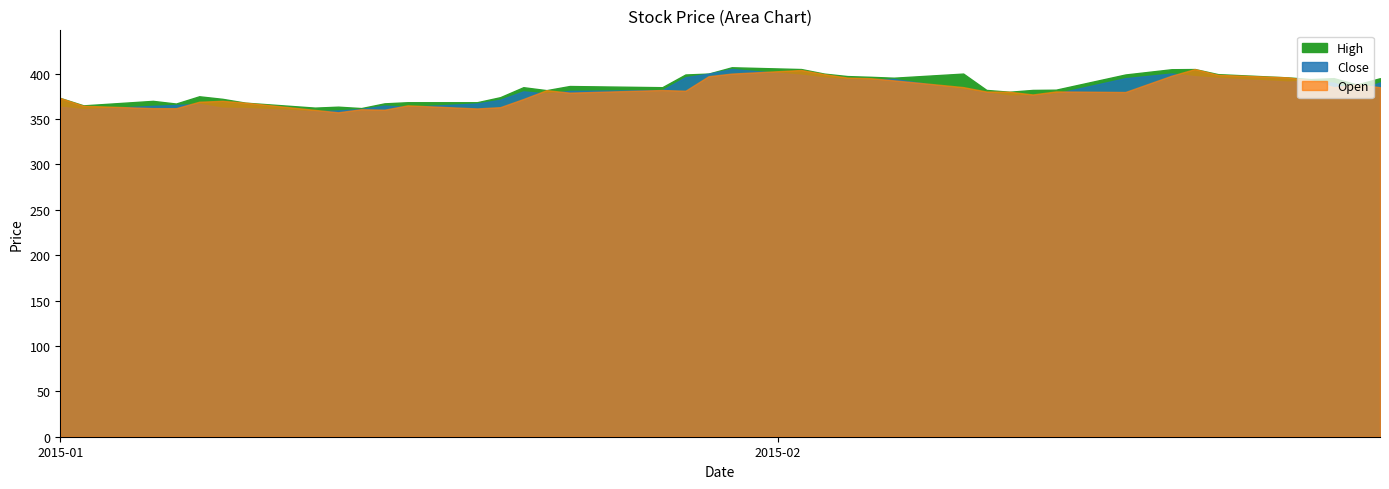

Reading left to right, list all the values displayed in this chart.

Close: 01-01-2015=363.6	02-01-2015=360.7	05-01-2015=364.4	06-01-2015=365.4	07-01-2015=366.6	08-01-2015=362.4	09-01-2015=362.0	12-01-2015=358.5	13-01-2015=359.4	14-01-2015=361.0	15-01-2015=364.7	16-01-2015=363.4	19-01-2015=367.1	20-01-2015=371.1	21-01-2015=380.4	22-01-2015=378.1	23-01-2015=380.9	27-01-2015=381.8	28-01-2015=396.0	29-01-2015=399.9	30-01-2015=405.0	02-02-2015=398.6	03-02-2015=395.6	04-02-2015=393.7	05-02-2015=393.4	06-02-2015=394.1	09-02-2015=382.8	10-02-2015=379.0	11-02-2015=375.6	12-02-2015=376.1	13-02-2015=378.1	16-02-2015=394.9	18-02-2015=400.1	19-02-2015=397.1	20-02-2015=395.2	23-02-2015=391.2	24-02-2015=392.0	25-02-2015=389.9	26-02-2015=381.1	27-02-2015=390.3
Open: 01-01-2015=373.1	02-01-2015=364.6	05-01-2015=361.9	06-01-2015=361.9	07-01-2015=369.0	08-01-2015=370.0	09-01-2015=367.9	12-01-2015=360.0	13-01-2015=357.4	14-01-2015=360.8	15-01-2015=360.2	16-01-2015=365.0	19-01-2015=361.6	20-01-2015=363.0	21-01-2015=372.0	22-01-2015=381.8	23-01-2015=379.0	27-01-2015=381.9	28-01-2015=381.1	29-01-2015=397.1	30-01-2015=400.0	02-02-2015=403.9	03-02-2015=399.4	04-02-2015=395.6	05-02-2015=394.9	06-02-2015=392.6	09-02-2015=385.1	10-02-2015=380.2	11-02-2015=380.0	12-02-2015=377.0	13-02-2015=380.4	16-02-2015=379.7	18-02-2015=397.7	19-02-2015=405.0	20-02-2015=398.6	23-02-2015=395.9	24-02-2015=392.6	25-02-2015=385.0	26-02-2015=388.0	27-02-2015=385.0
High: 01-01-2015=373.1	02-01-2015=365.0	05-01-2015=369.9	06-01-2015=367.0	07-01-2015=375.0	08-01-2015=372.2	09-01-2015=367.9	12-01-2015=362.5	13-01-2015=363.6	14-01-2015=362.0	15-01-2015=367.2	16-01-2015=368.4	19-01-2015=368.4	20-01-2015=374.0	21-01-2015=385.0	22-01-2015=381.8	23-01-2015=386.3	27-01-2015=385.0	28-01-2015=399.0	29-01-2015=400.0	30-01-2015=406.9	02-02-2015=405.0	03-02-2015=399.9	04-02-2015=397.2	05-02-2015=396.4	06-02-2015=395.4	09-02-2015=400.0	10-02-2015=382.0	11-02-2015=380.0	12-02-2015=382.0	13-02-2015=382.2	16-02-2015=399.0	18-02-2015=404.8	19-02-2015=405.0	20-02-2015=399.4	23-02-2015=395.9	24-02-2015=393.9	25-02-2015=394.9	26-02-2015=388.0	27-02-2015=394.9